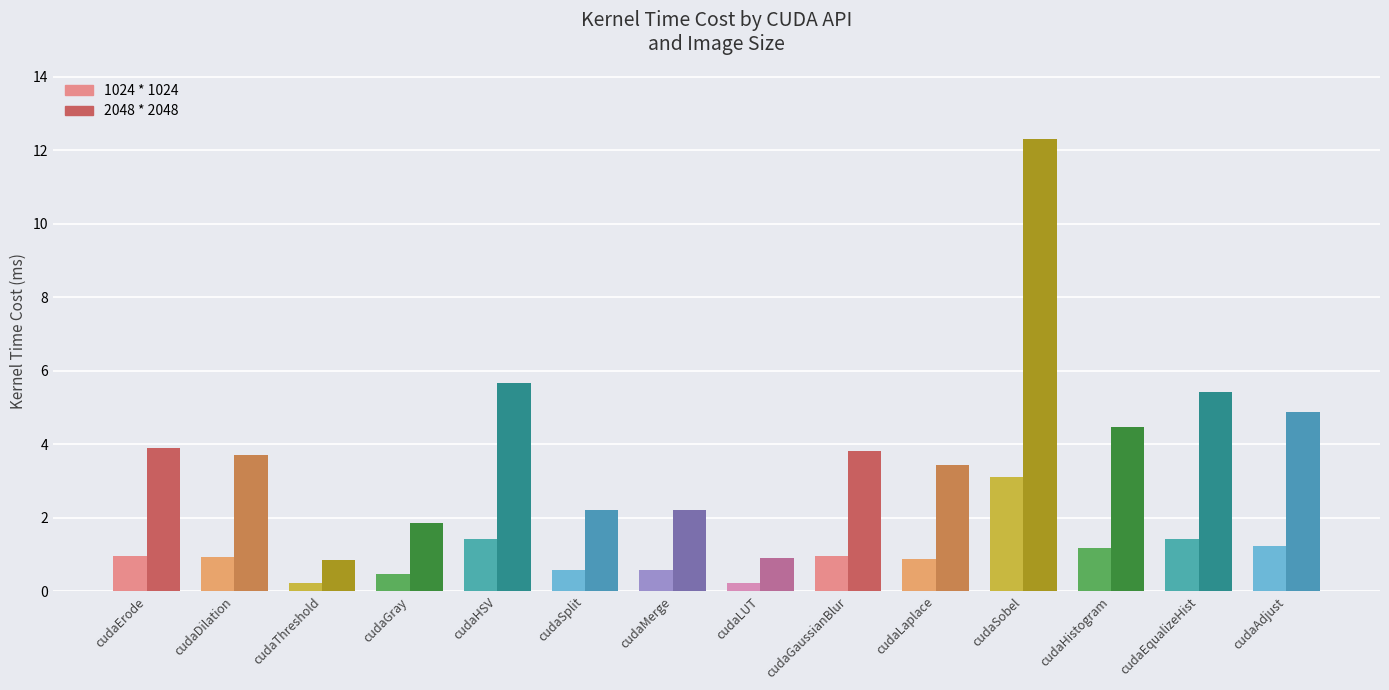

Rank the series by their average value, from lowest to highest.

1024 * 1024, 2048 * 2048